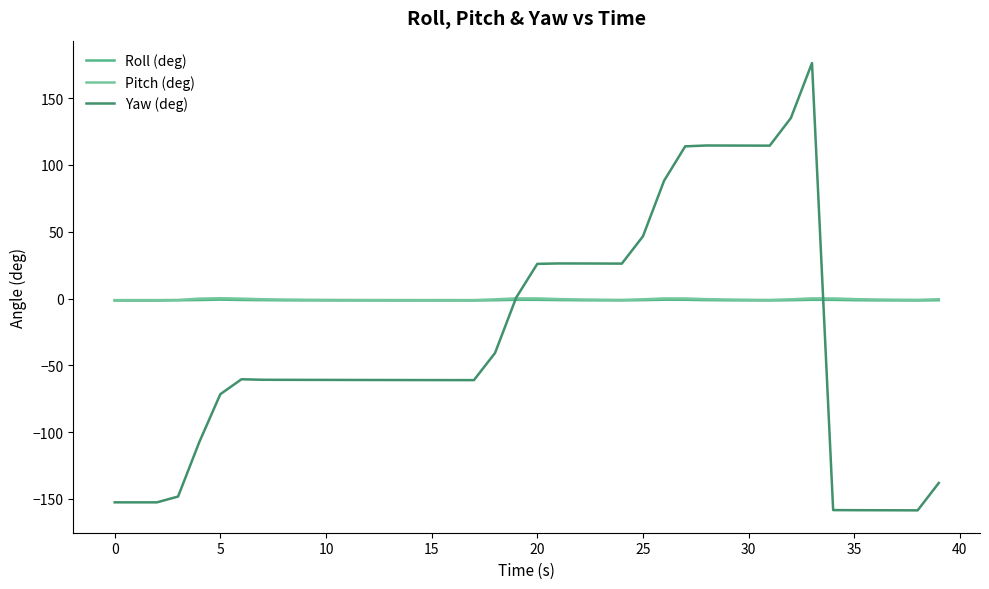

How many lines are shown in the chart?

3